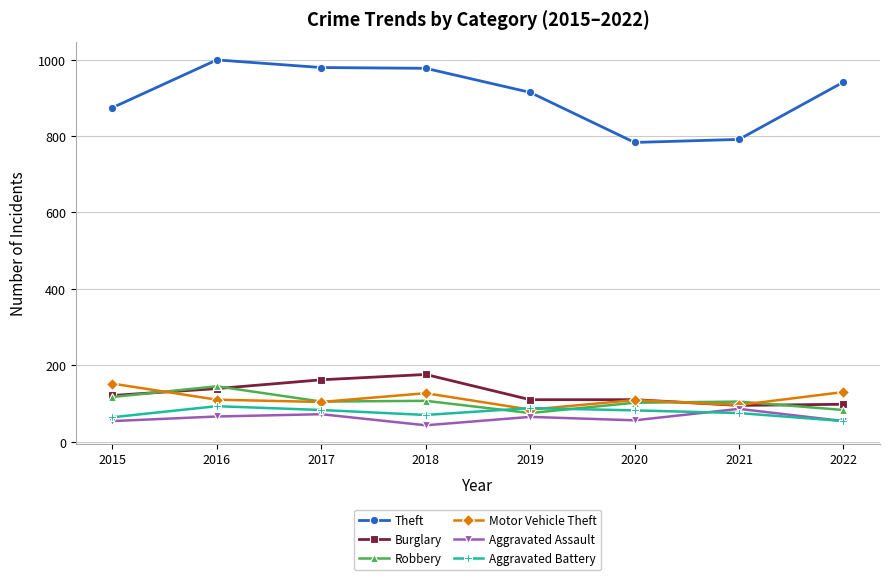

True or false: Robbery has more than 1 points higher than both neighbors.

True